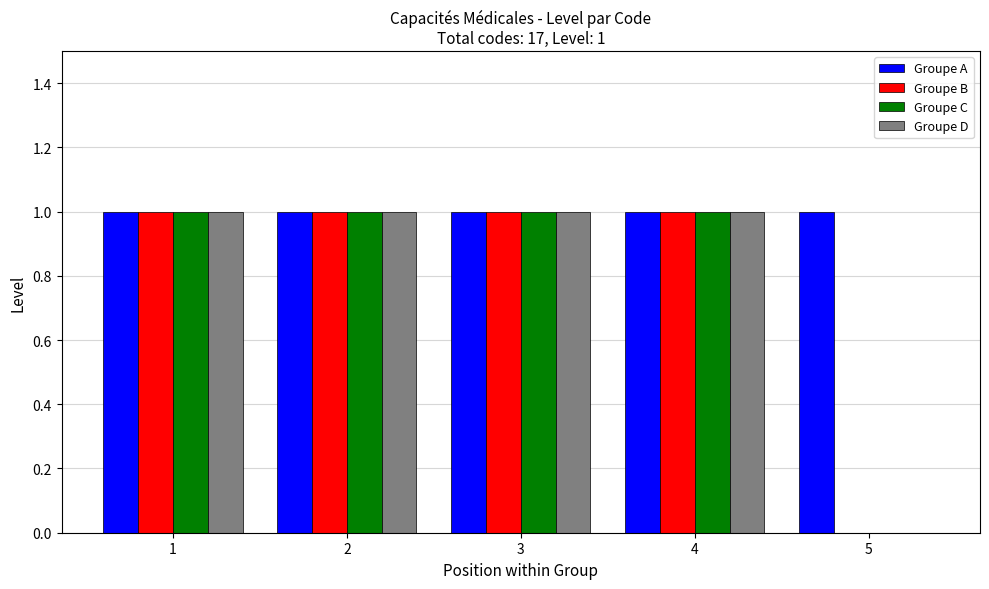

What are all the series names shown in the legend?

Groupe A, Groupe B, Groupe C, Groupe D